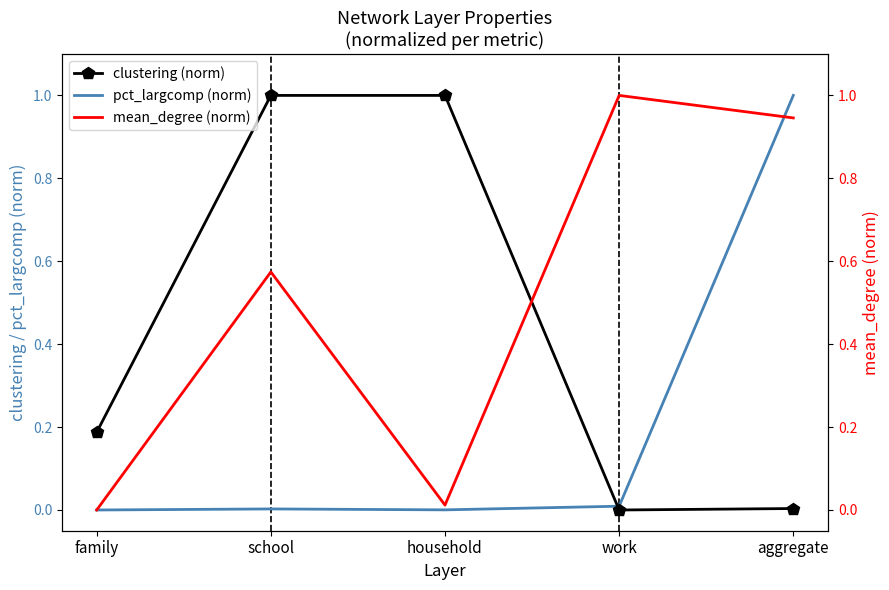

How many lines are shown in the chart?

3